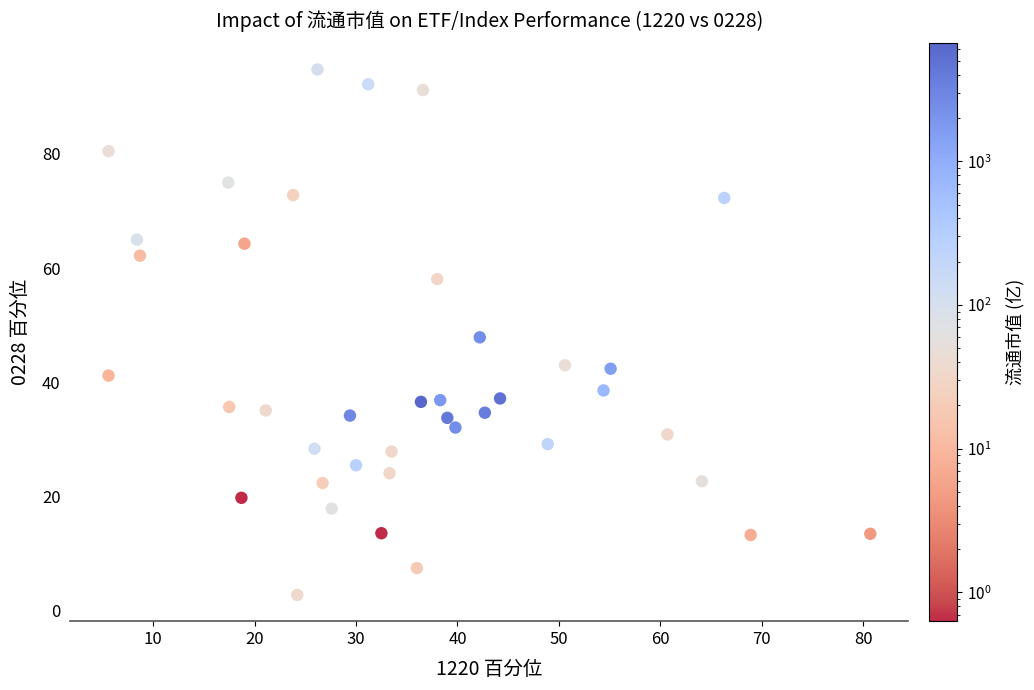

What is the range of X values (max minus min)?

75.1